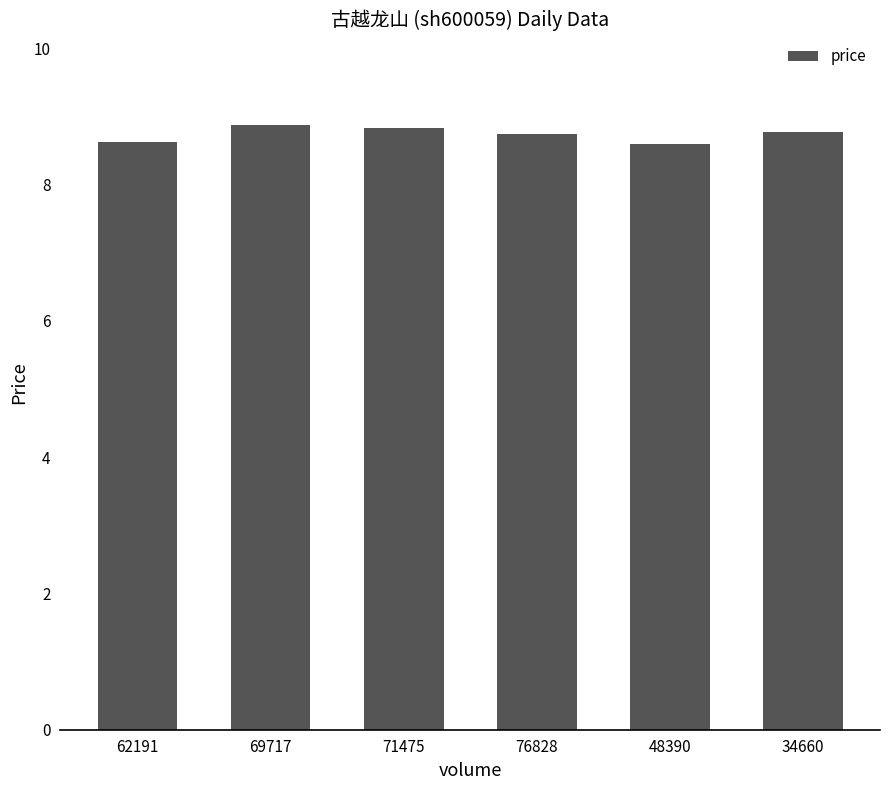

How many data points does each series have?

6